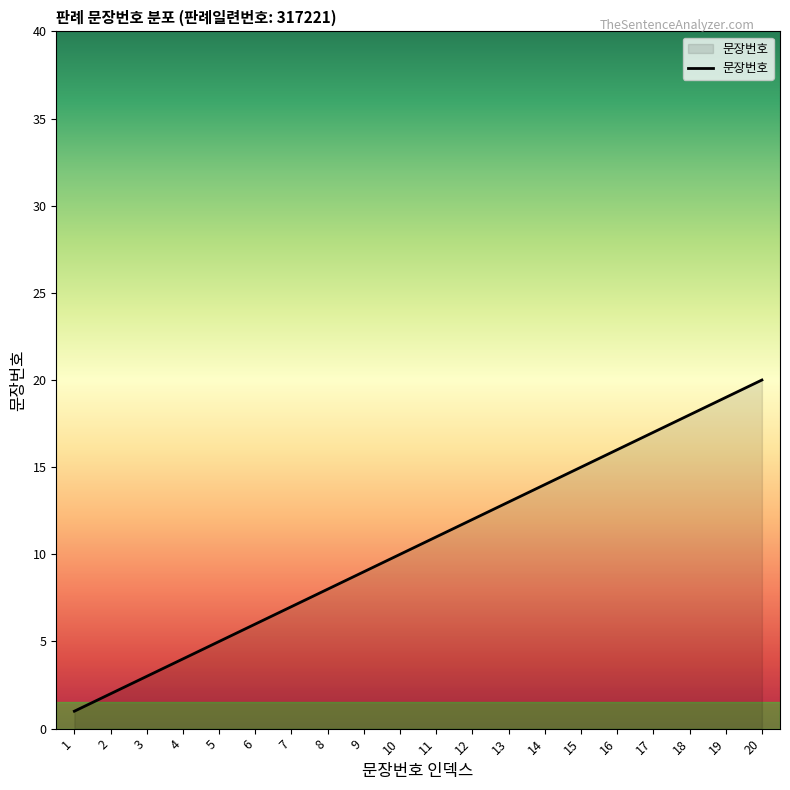

What is the difference between the maximum and minimum values?

19